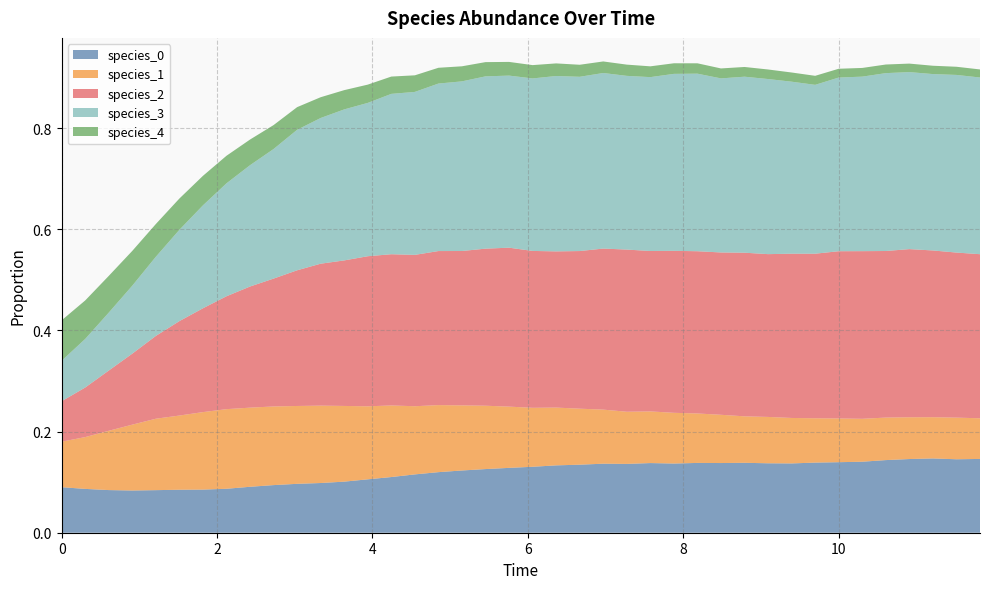

Reading left to right, list all the values displayed in this chart.

species_0: 0=0.1	1=0.1	2=0.1	3=0.1	4=0.1	5=0.1	6=0.1	7=0.1	8=0.1	9=0.1	10=0.1	11=0.1	12=0.1	13=0.1	14=0.1	15=0.1	16=0.1	17=0.1	18=0.1	19=0.1	20=0.1	21=0.1	22=0.1	23=0.1	24=0.1	25=0.1	26=0.1	27=0.1	28=0.1	29=0.1	30=0.1	31=0.1	32=0.1	33=0.1	34=0.1	35=0.1	36=0.1	37=0.1	38=0.1	39=0.1
species_1: 0=0.1	1=0.1	2=0.1	3=0.1	4=0.1	5=0.1	6=0.2	7=0.2	8=0.2	9=0.2	10=0.2	11=0.2	12=0.1	13=0.1	14=0.1	15=0.1	16=0.1	17=0.1	18=0.1	19=0.1	20=0.1	21=0.1	22=0.1	23=0.1	24=0.1	25=0.1	26=0.1	27=0.1	28=0.1	29=0.1	30=0.1	31=0.1	32=0.1	33=0.1	34=0.1	35=0.1	36=0.1	37=0.1	38=0.1	39=0.1
species_2: 0=0.1	1=0.1	2=0.1	3=0.1	4=0.2	5=0.2	6=0.2	7=0.2	8=0.2	9=0.3	10=0.3	11=0.3	12=0.3	13=0.3	14=0.3	15=0.3	16=0.3	17=0.3	18=0.3	19=0.3	20=0.3	21=0.3	22=0.3	23=0.3	24=0.3	25=0.3	26=0.3	27=0.3	28=0.3	29=0.3	30=0.3	31=0.3	32=0.3	33=0.3	34=0.3	35=0.3	36=0.3	37=0.3	38=0.3	39=0.3
species_3: 0=0.1	1=0.1	2=0.1	3=0.1	4=0.2	5=0.2	6=0.2	7=0.2	8=0.2	9=0.3	10=0.3	11=0.3	12=0.3	13=0.3	14=0.3	15=0.3	16=0.3	17=0.3	18=0.3	19=0.3	20=0.3	21=0.3	22=0.3	23=0.3	24=0.3	25=0.3	26=0.3	27=0.4	28=0.3	29=0.3	30=0.3	31=0.3	32=0.3	33=0.3	34=0.3	35=0.4	36=0.4	37=0.3	38=0.4	39=0.3
species_4: 0=0.1	1=0.1	2=0.1	3=0.1	4=0.1	5=0.1	6=0.1	7=0.1	8=0.1	9=0.0	10=0.0	11=0.0	12=0.0	13=0.0	14=0.0	15=0.0	16=0.0	17=0.0	18=0.0	19=0.0	20=0.0	21=0.0	22=0.0	23=0.0	24=0.0	25=0.0	26=0.0	27=0.0	28=0.0	29=0.0	30=0.0	31=0.0	32=0.0	33=0.0	34=0.0	35=0.0	36=0.0	37=0.0	38=0.0	39=0.0